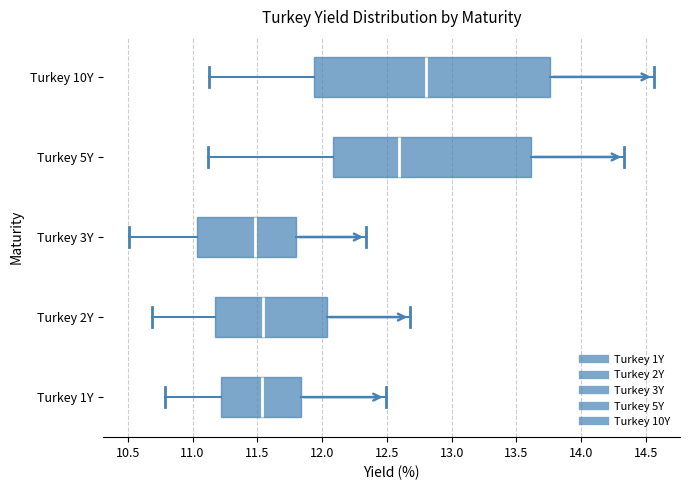

Where does the right whisker of the box for Turkey 2Y end on the x-axis? The values are not printed on the chart, so give them approximately, as read against the axis.

12.70